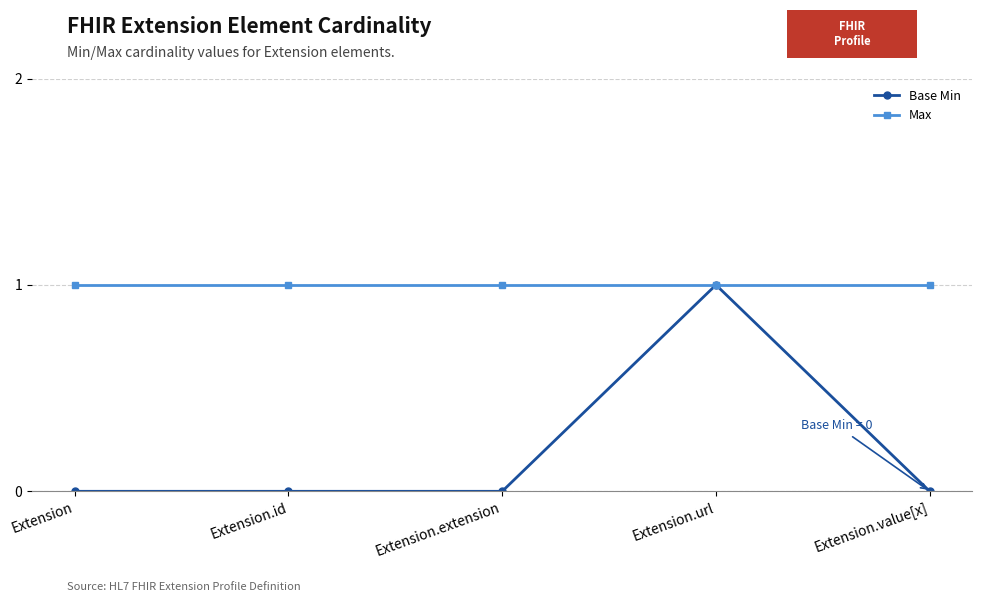

What is the difference between the highest and lowest values at Extension.value[x]?

1